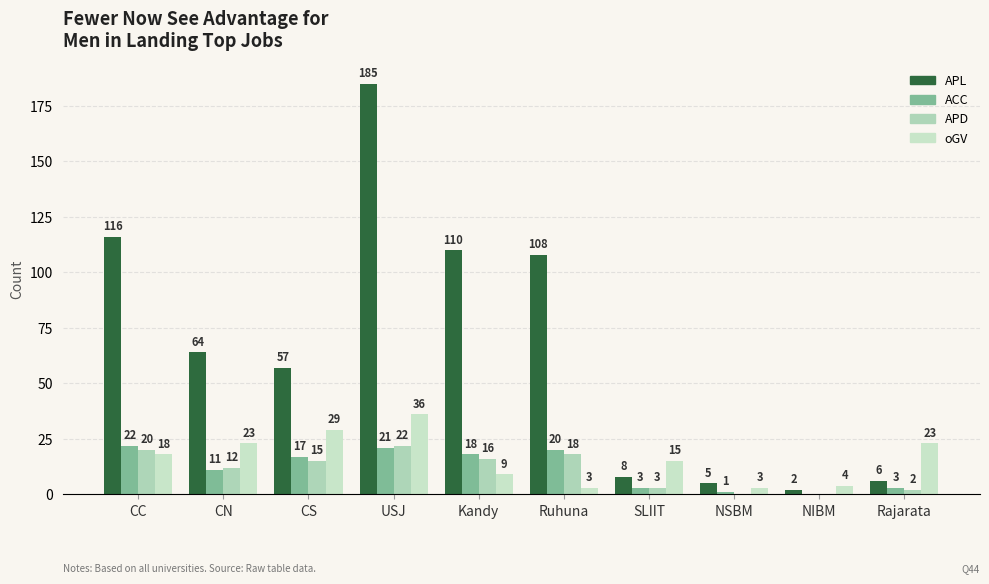

At which category is the sum across all series the highest?

USJ